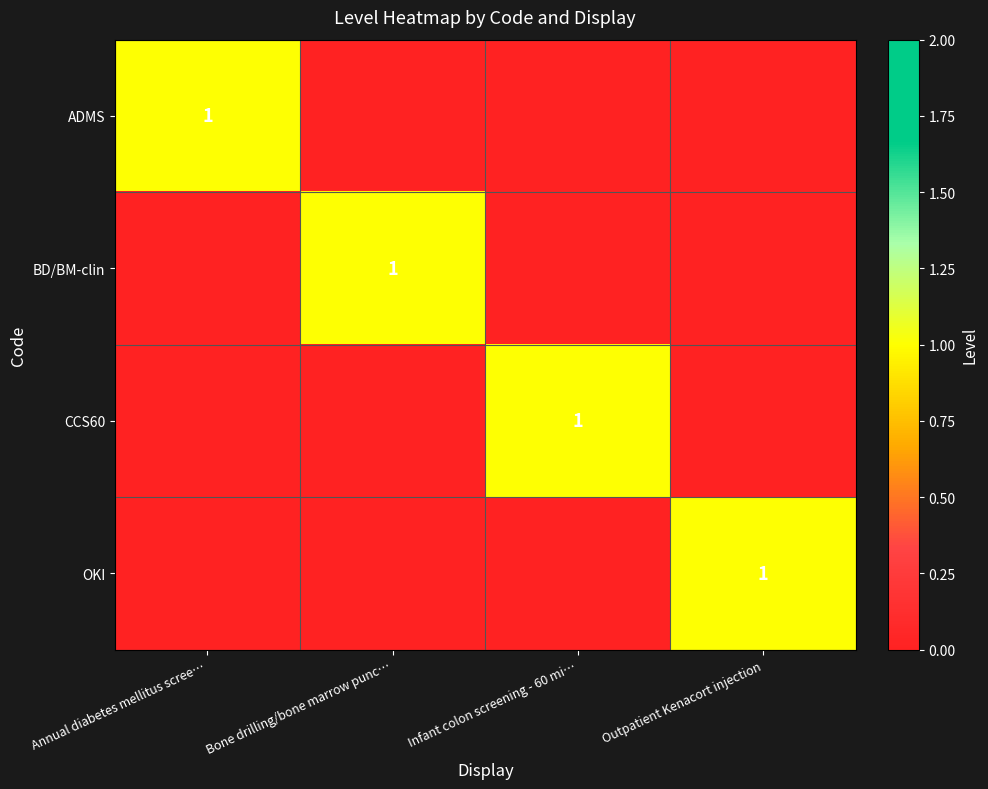

The value of BD/BM-clin at Bone drilling/bone marrow punc… is 1. True or false?

True